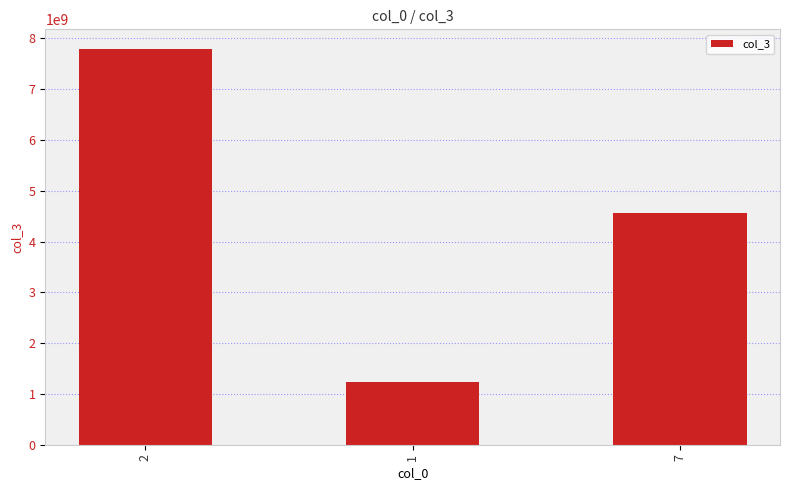

Approximately how many times larger is the value at 1 compared to 7?

0.3